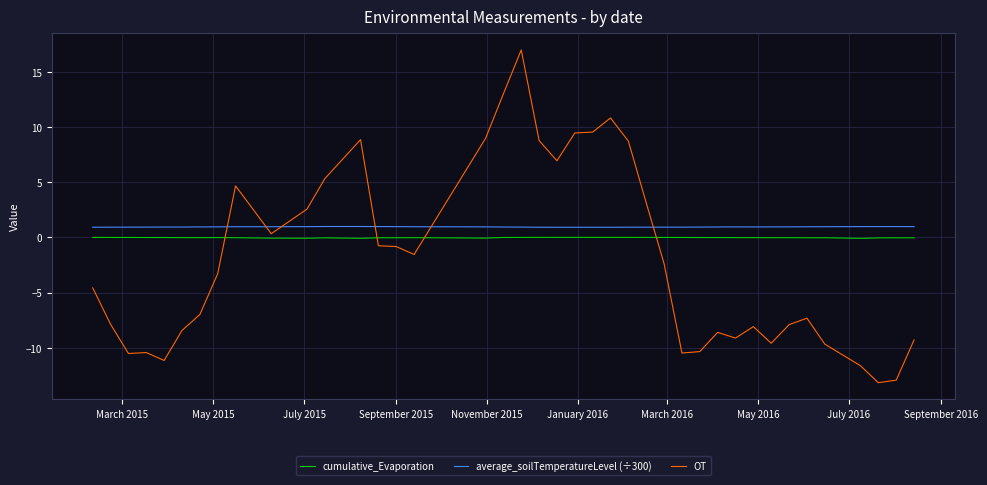

How many lines are shown in the chart?

3